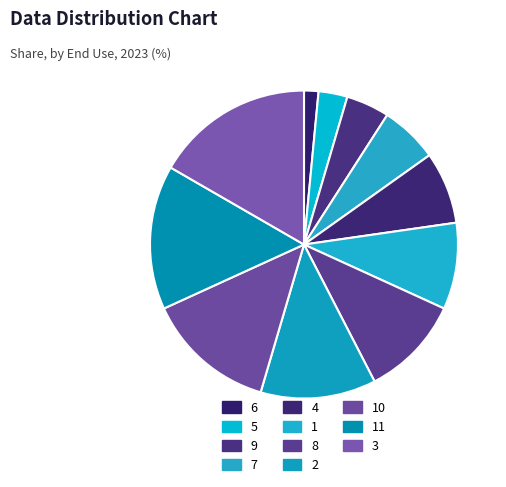

What percentage do 1 and 6 together represent?

10.6%